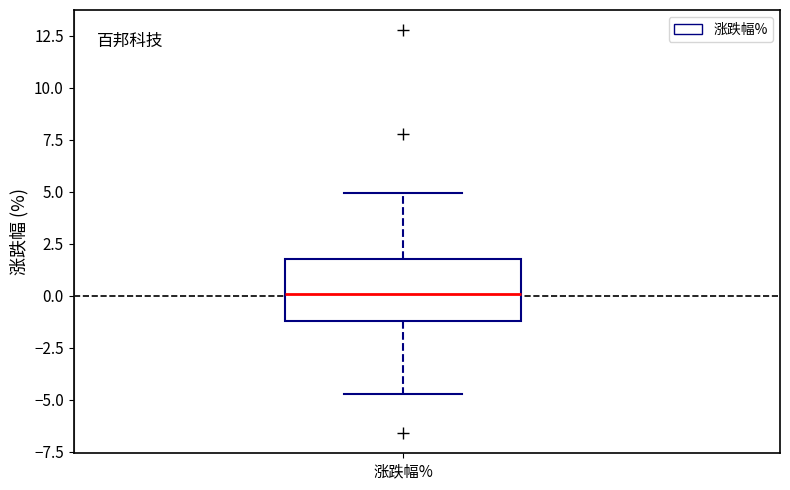

Transcribe this box plot: give where the median line is, the range the box spans, and where the two whiskers end, as read against the y-axis. The values are not printed on the chart, so give them approximately, as read against the axis.

median 0.0, box -1.0 to 2.0, whiskers -4.5 to 5.0